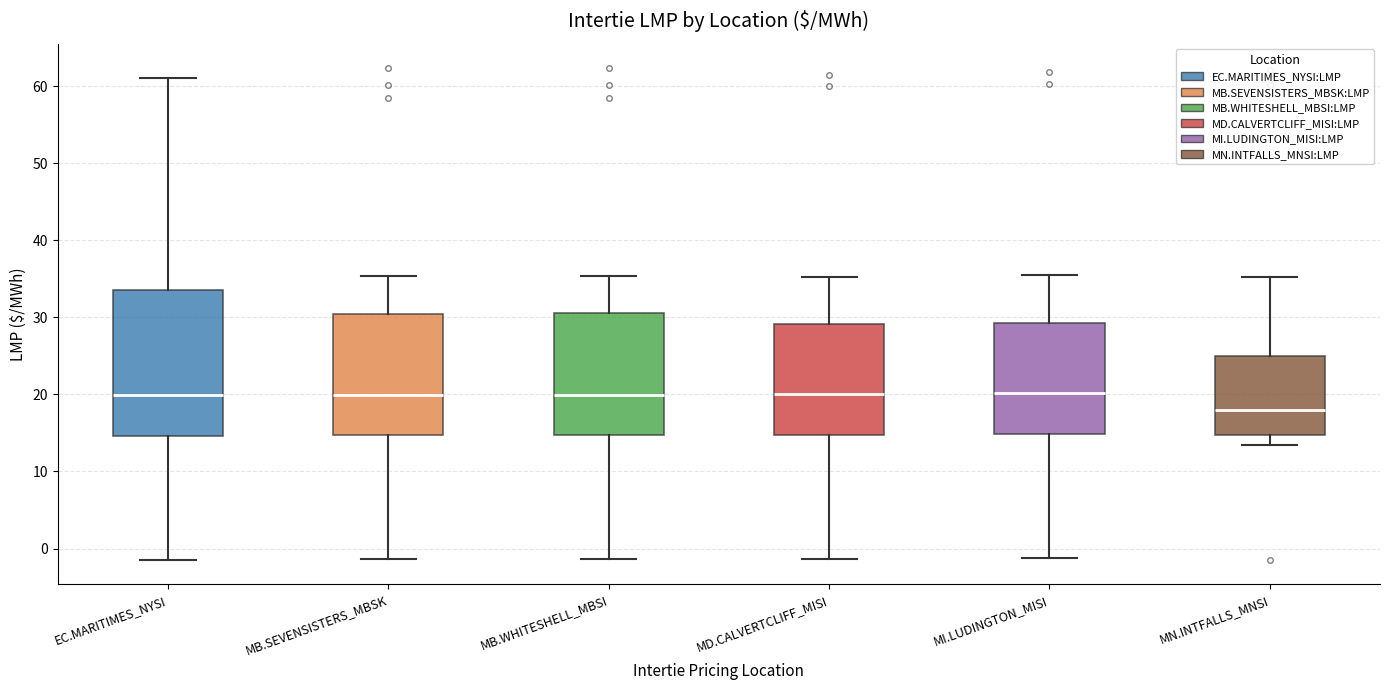

Comparing the boxes themselves (not the whiskers), which one is the tallest?

EC.MARITIMES_NYSI